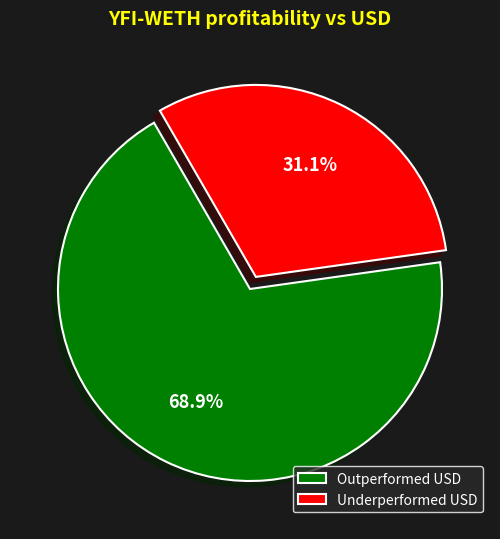

What is the ratio of the value at Outperformed USD to the value at Underperformed USD?

2.2